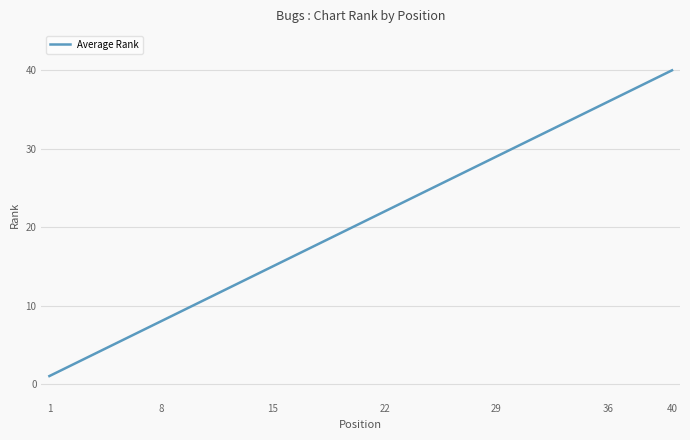

True or false: the data has more than 0 interior local peaks.

False